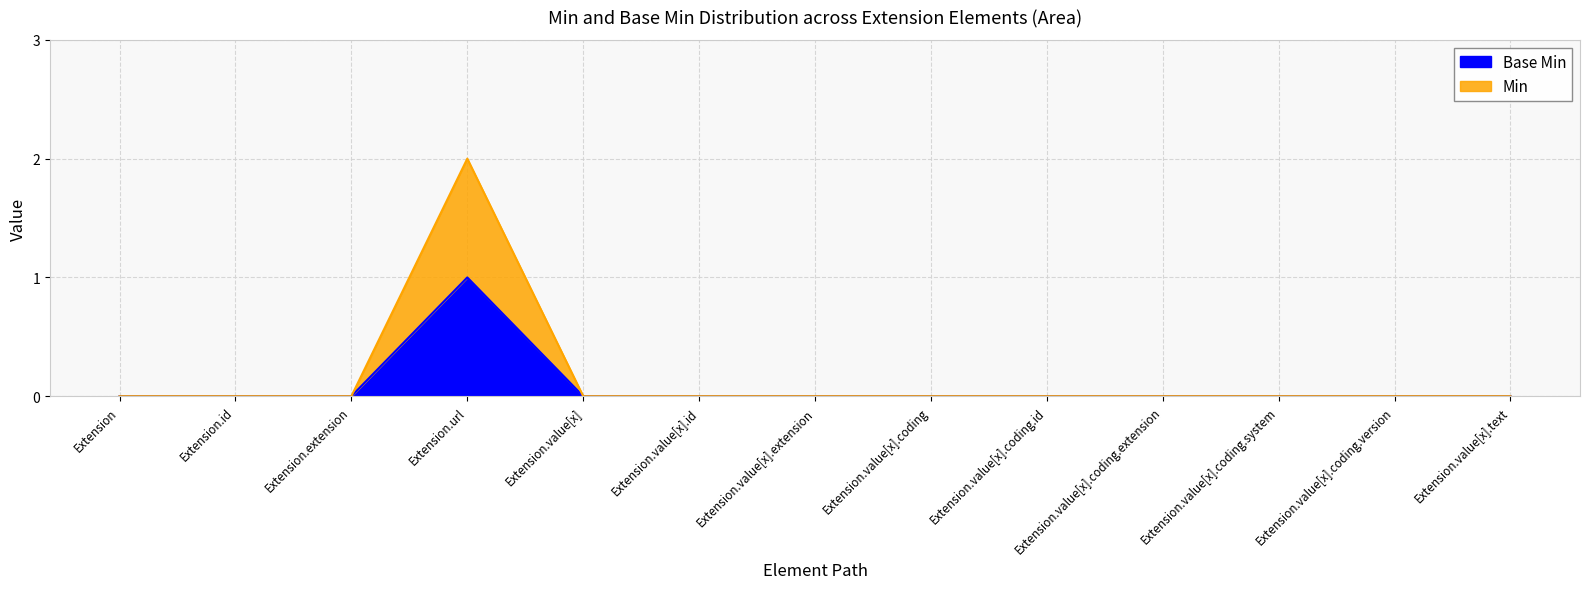

The value of Base Min at Extension.value[x].coding.system is 1. True or false?

False